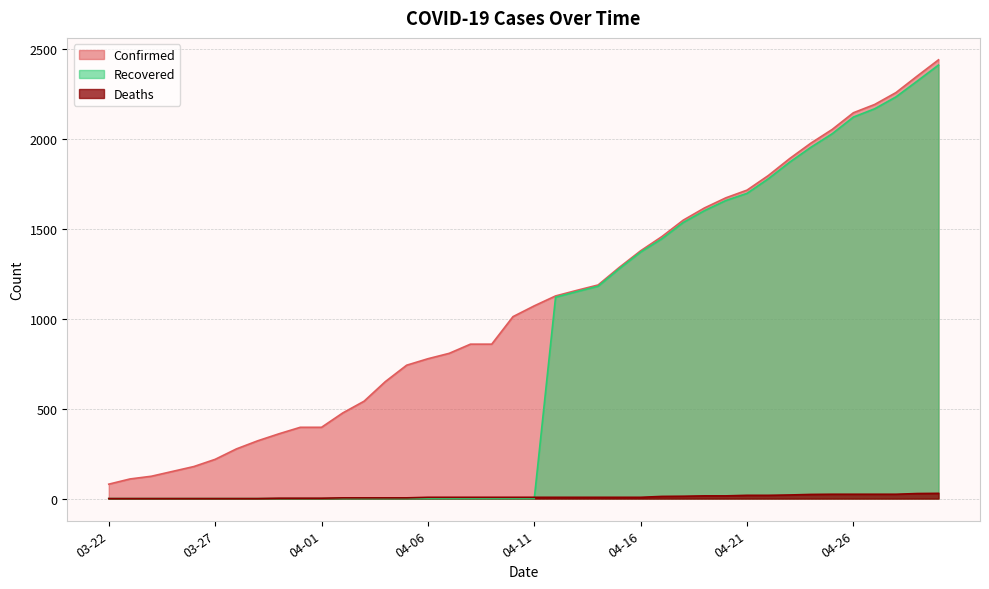

What is the spread (max minus min) of values at 04-13?

1150